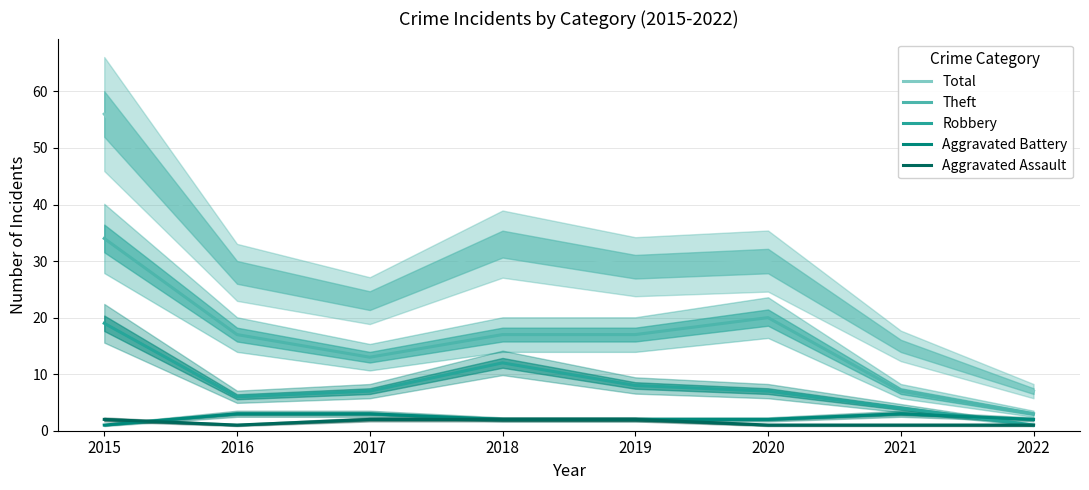

What is the difference between the highest and lowest values at 2021?

14